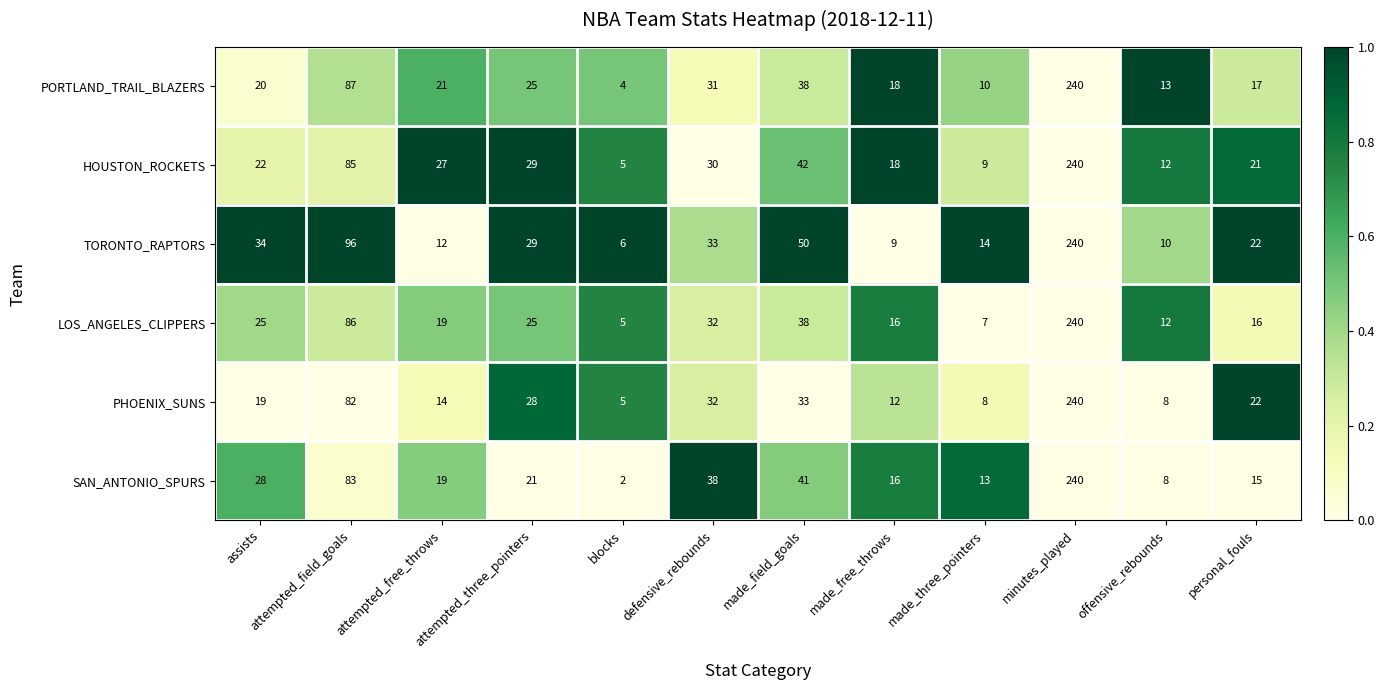

At which category does the chart reach its minimum across all series?

blocks